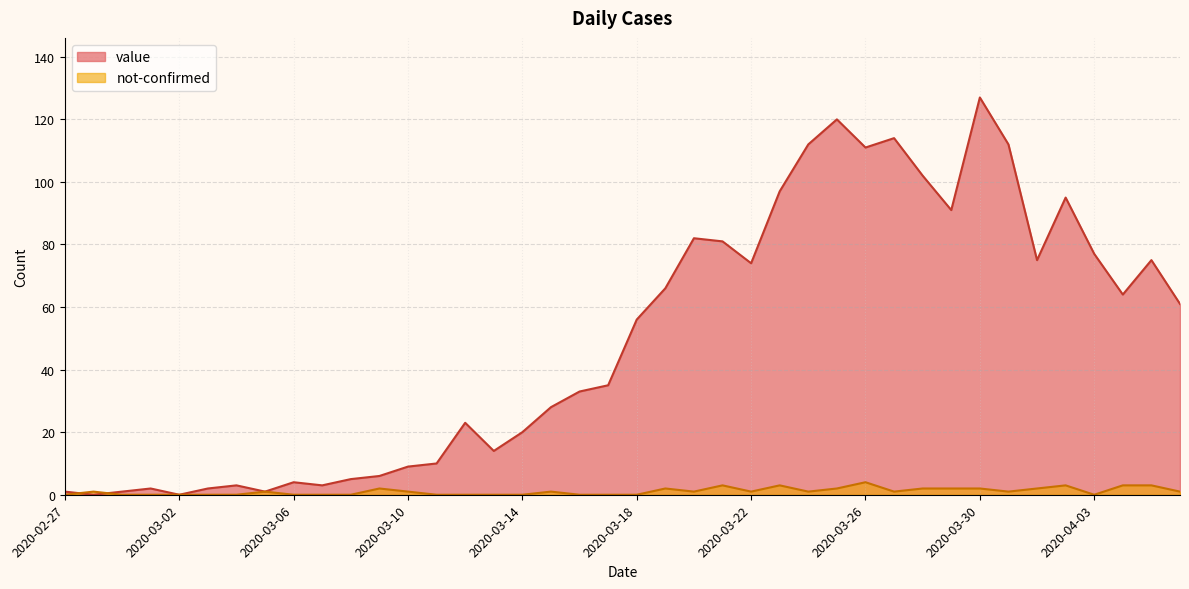

True or false: value and not-confirmed intersect in this chart.

True